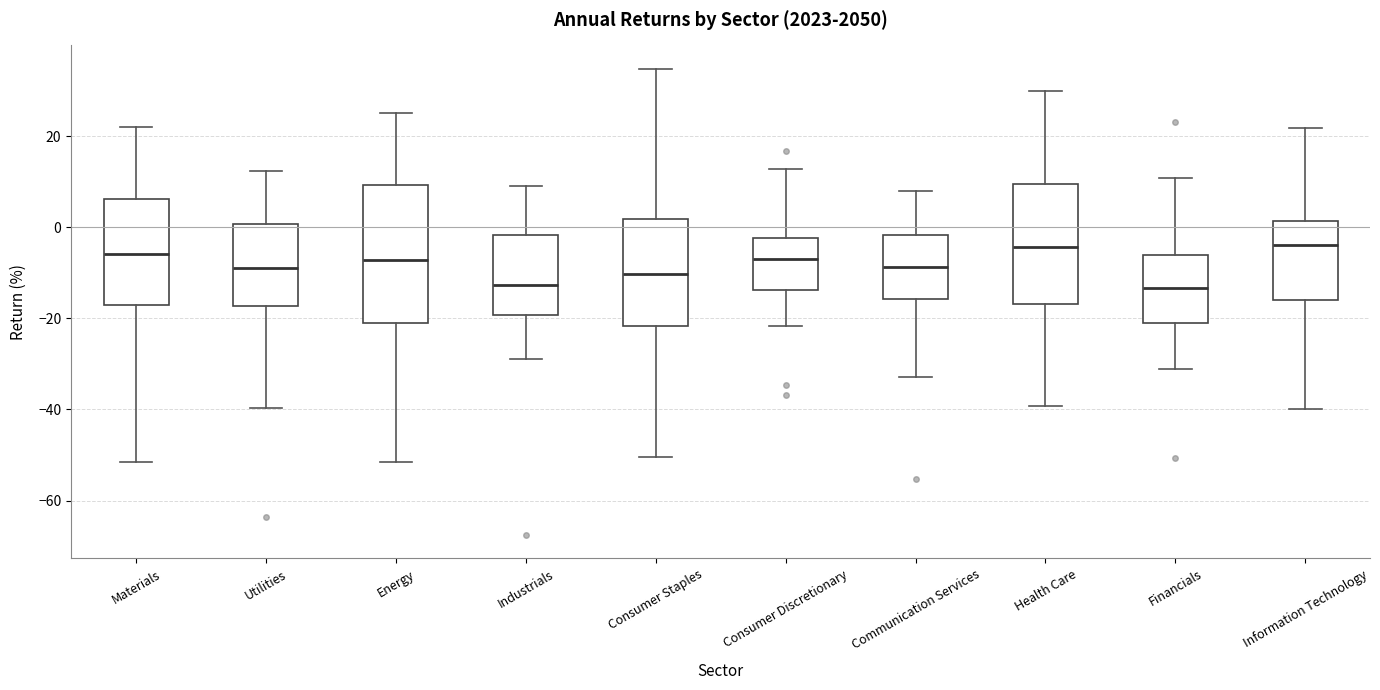

Reading left to right, transcribe this box plot: for each box, give where its median line is, the range the box spans, and where its two whiskers end, as read against the y-axis. The values are not printed on the chart, so give them approximately, as read against the axis.

Materials: median -6, box -18 to 6, whiskers -52 to 22
Utilities: median -8, box -18 to 0, whiskers -40 to 12
Energy: median -8, box -22 to 10, whiskers -52 to 26
Industrials: median -12, box -20 to -2, whiskers -28 to 10
Consumer Staples: median -10, box -22 to 2, whiskers -50 to 34
Consumer Discretionary: median -6, box -14 to -2, whiskers -22 to 12
Communication Services: median -8, box -16 to -2, whiskers -32 to 8
Health Care: median -4, box -16 to 10, whiskers -40 to 30
Financials: median -14, box -22 to -6, whiskers -32 to 10
Information Technology: median -4, box -16 to 2, whiskers -40 to 22